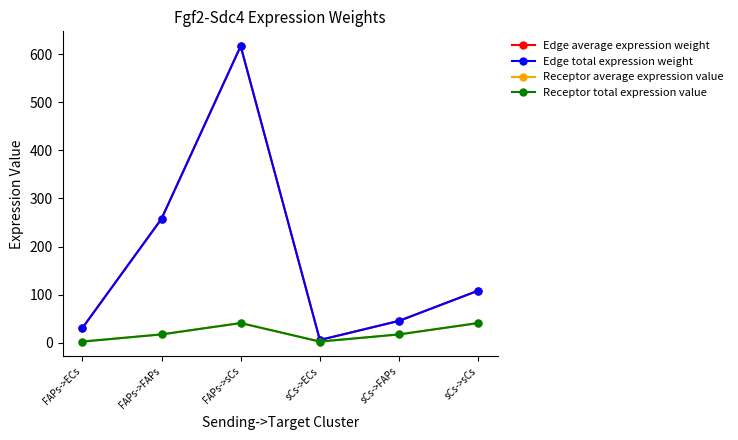

True or false: Edge average expression weight and Edge total expression weight intersect in this chart.

False